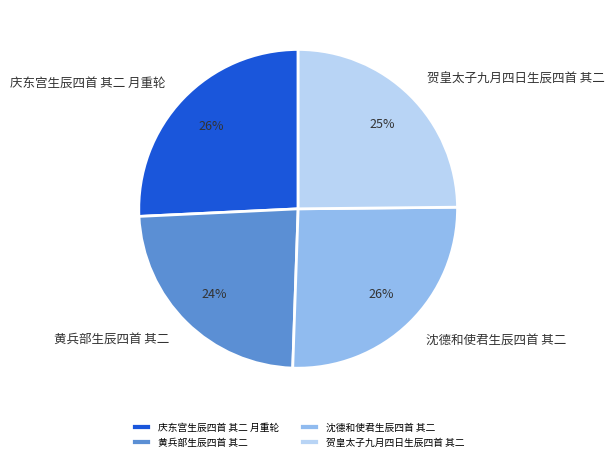

True or false: 贺皇太子九月四日生辰四首 其二 accounts for 25% of the total.

True